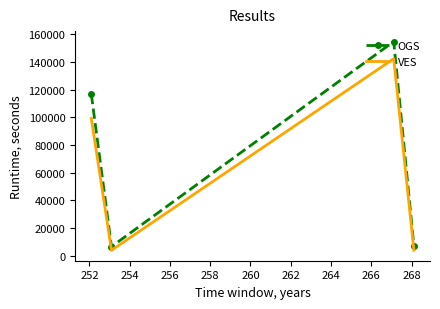

Which series has the largest total across all categories?

OGS